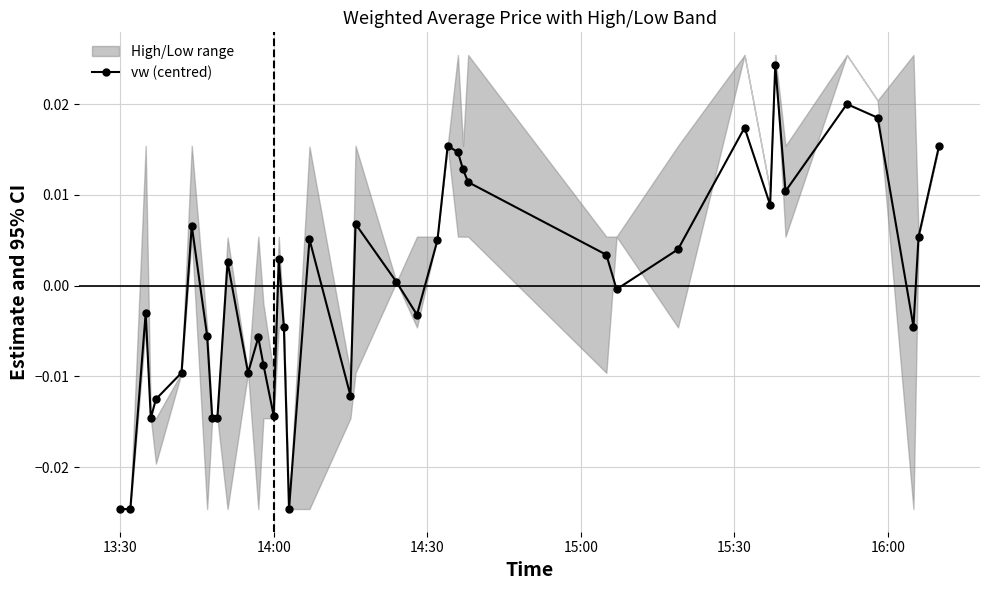

Which label corresponds to the smallest value in the chart?

13:30